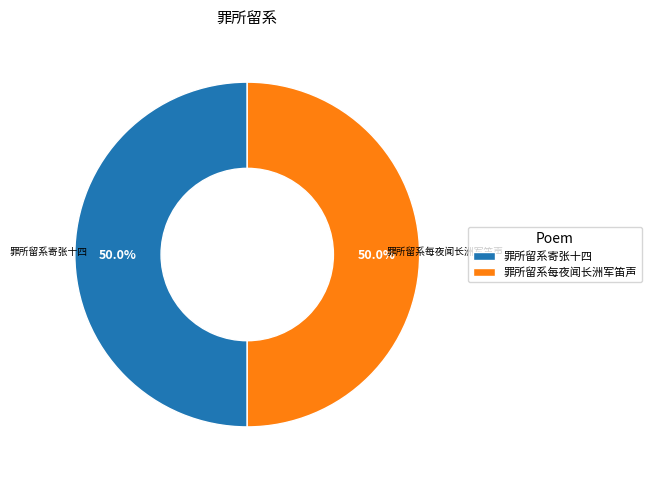

Is the sum of 罪所留系每夜闻长洲军笛声 and 罪所留系寄张十四 greater than half?

Yes